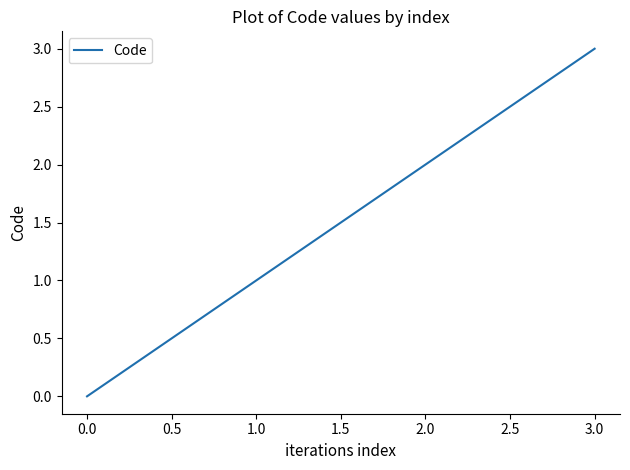

What is the approximate value at 1.0?

1